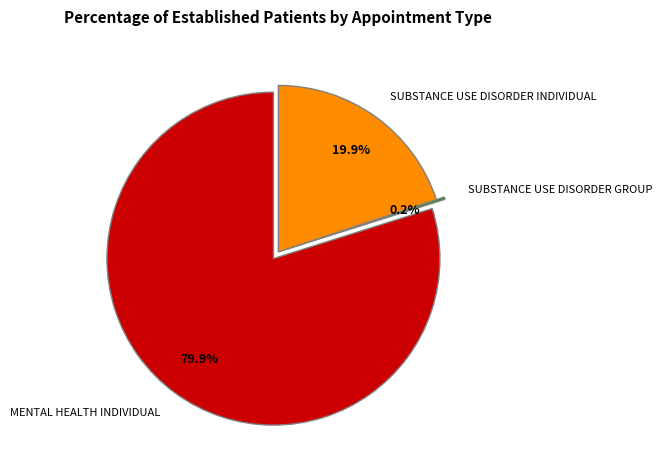

What is the total percentage of SUBSTANCE USE DISORDER INDIVIDUAL and MENTAL HEALTH INDIVIDUAL?

99.8%